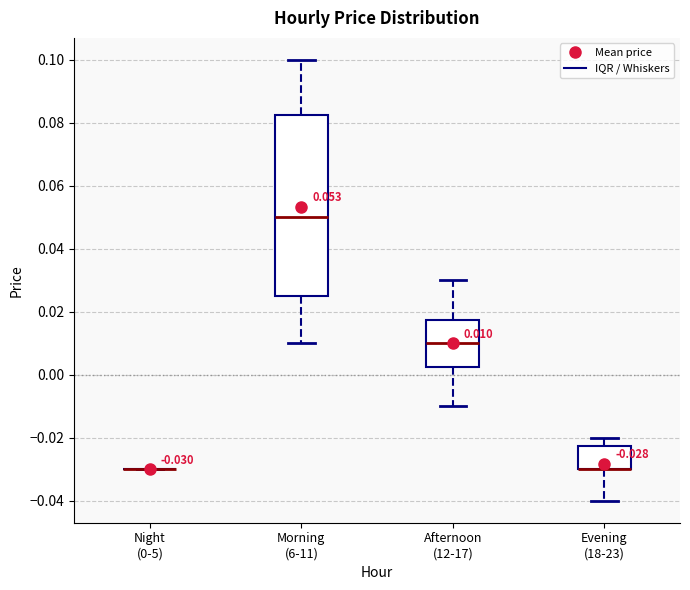

Comparing the boxes themselves (not the whiskers), which one is the tallest?

Morning (6-11)